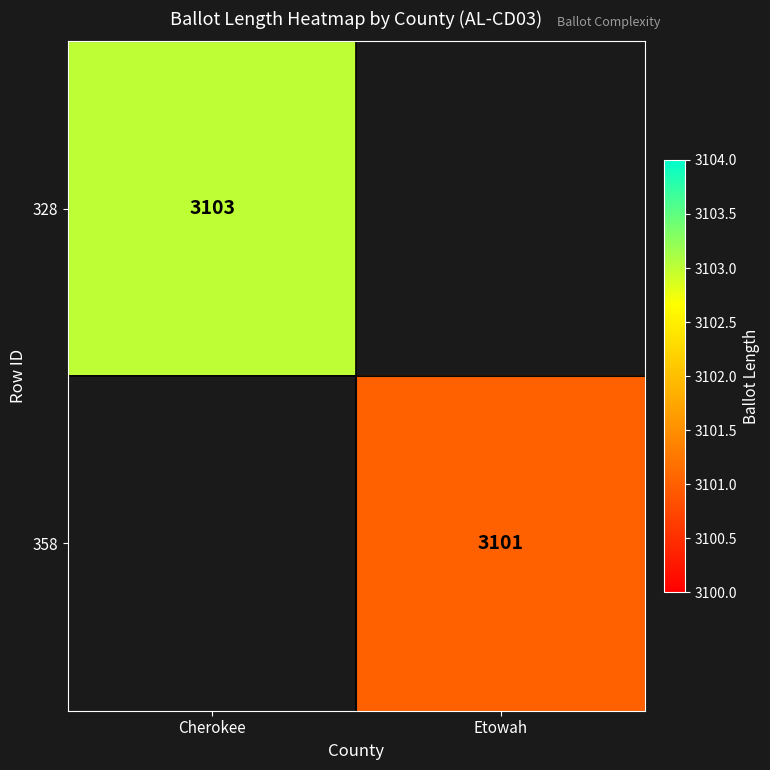

Between Etowah and Cherokee, which is larger?

Cherokee